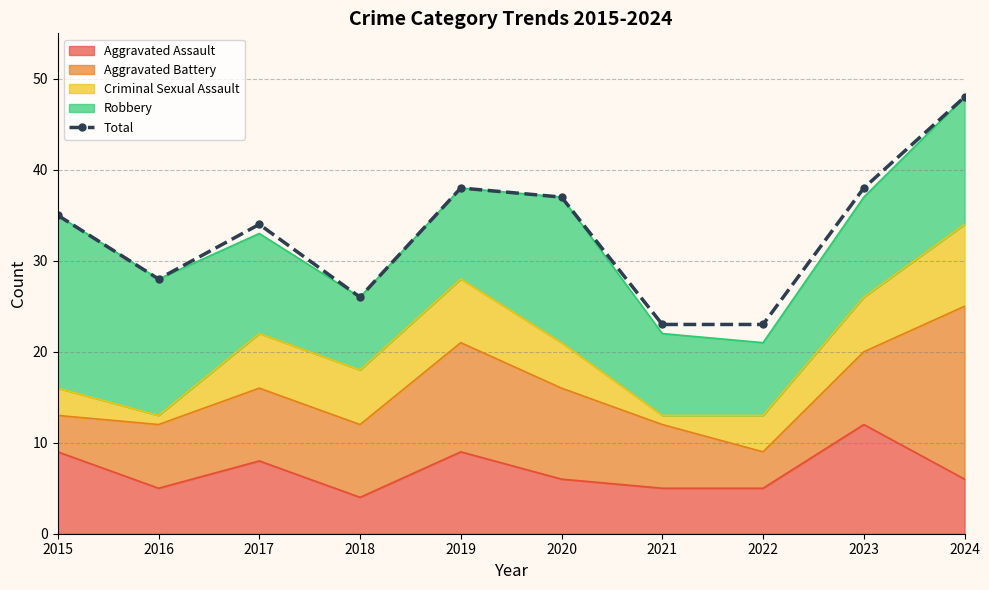

Count the number of categories in the chart.

10